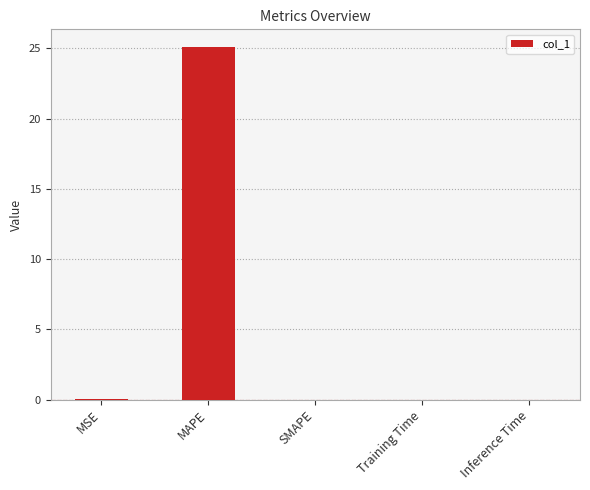

What is the sum of all values?

25.1